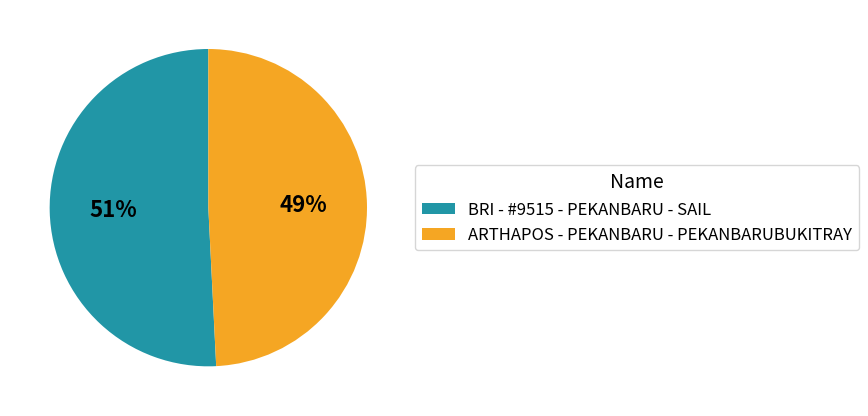

True or false: BRI - #9515 - PEKANBARU - SAIL accounts for 41% of the total.

False